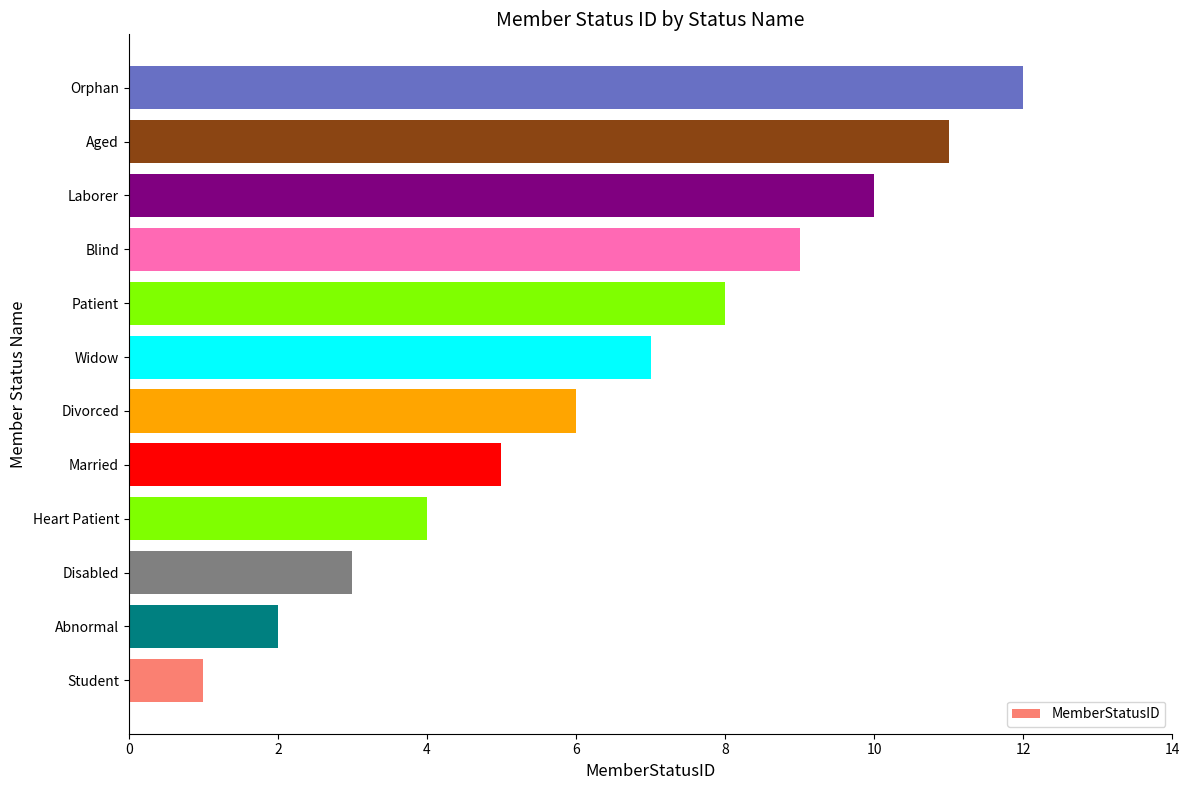

Rank the categories by value from lowest to highest.

Student, Abnormal, Disabled, Heart Patient, Married, Divorced, Widow, Patient, Blind, Laborer, Aged, Orphan